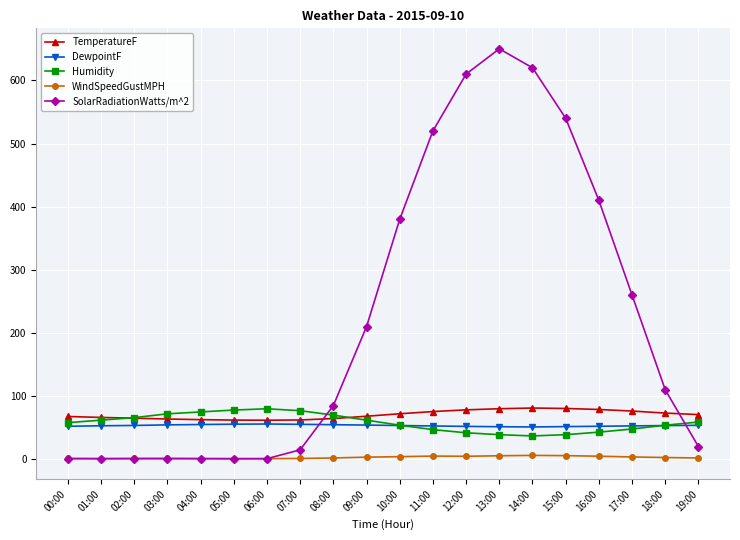

What is the difference between the maximum and minimum values in the Humidity series?

43.0